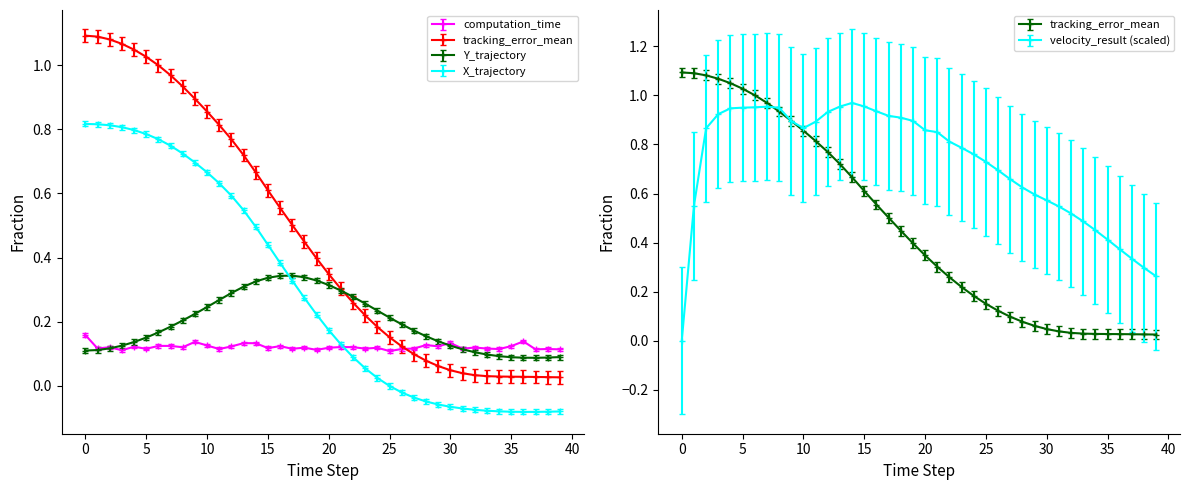

In velocity_result, how many points are lower than both neighbors (excluding endpoints)?

1